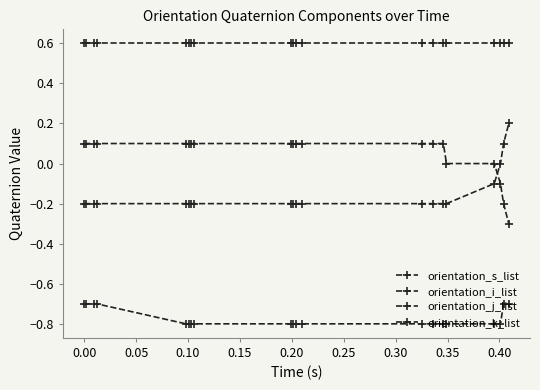

True or false: orientation_i_list and orientation_k_list intersect in this chart.

False